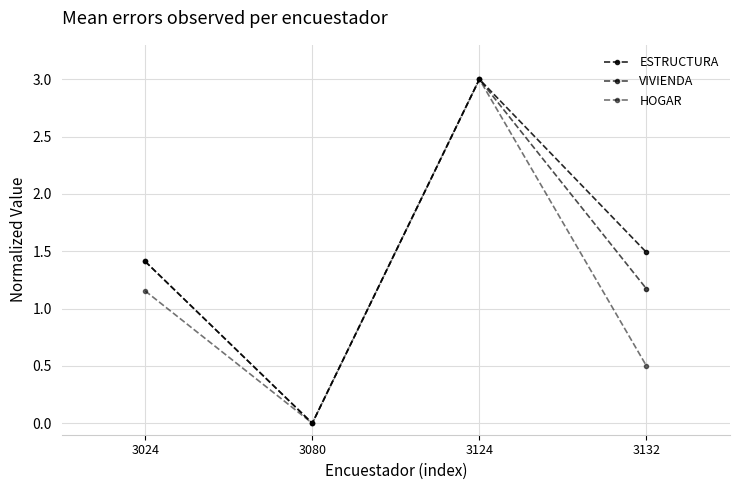

Does the chart have visible grid lines?

Yes